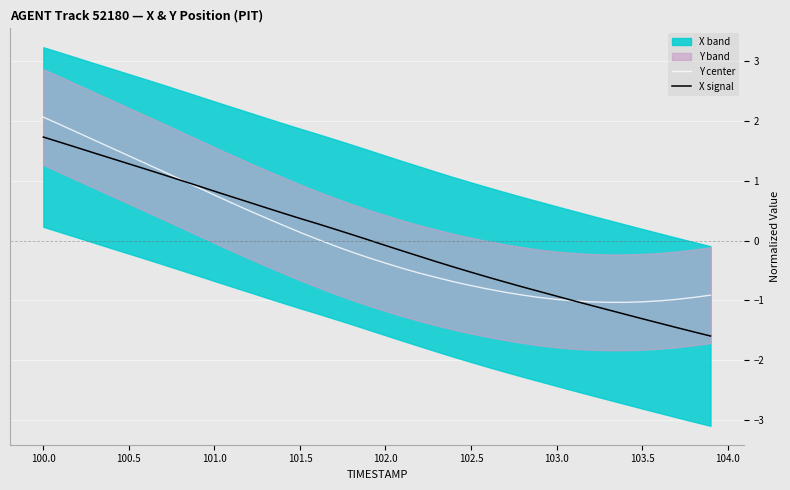

Reading left to right, extract all data points from this chart.

Y center: 2.1	1.9	1.8	1.7	1.5	1.4	1.3	1.2	1.0	0.9	0.8	0.6	0.5	0.4	0.3	0.1	0.0	-0.1	-0.2	-0.3	-0.4	-0.5	-0.5	-0.6	-0.7	-0.8	-0.8	-0.9	-0.9	-1.0	-1.0	-1.0	-1.0	-1.0	-1.0	-1.0	-1.0	-1.0	-1.0	-0.9
X signal: 1.7	1.6	1.6	1.5	1.4	1.3	1.2	1.1	1.0	0.9	0.8	0.7	0.6	0.6	0.5	0.4	0.3	0.2	0.1	0.0	-0.1	-0.2	-0.3	-0.4	-0.4	-0.5	-0.6	-0.7	-0.8	-0.9	-0.9	-1.0	-1.1	-1.2	-1.2	-1.3	-1.4	-1.5	-1.5	-1.6